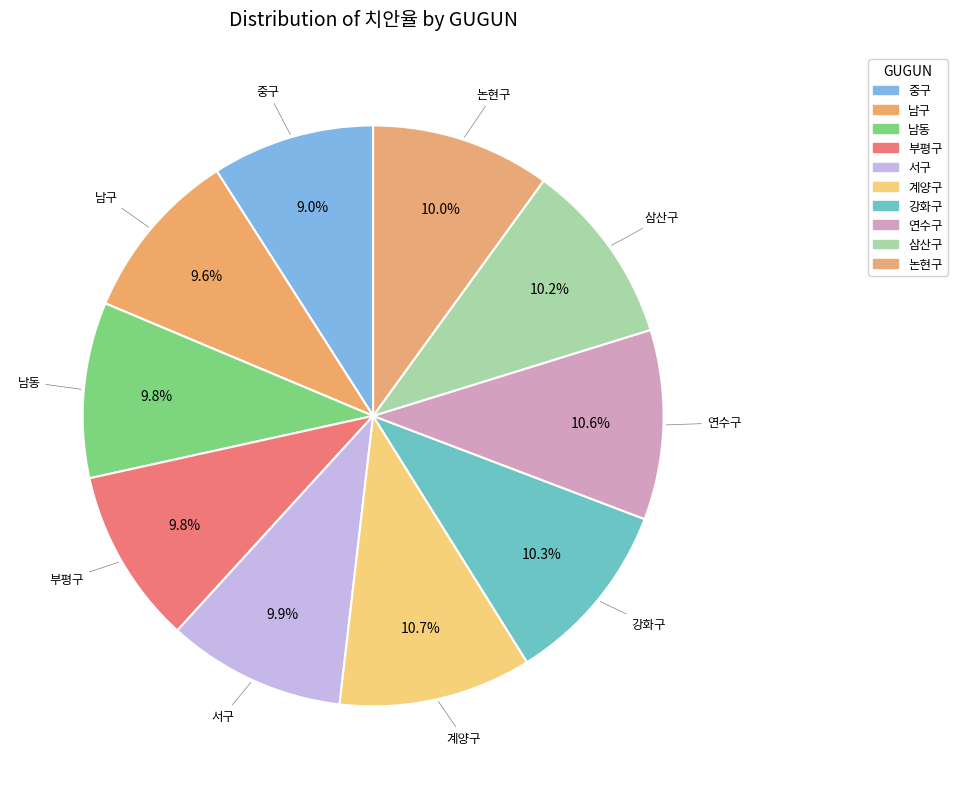

What is the total percentage of 남동 and 계양구?

20.5%